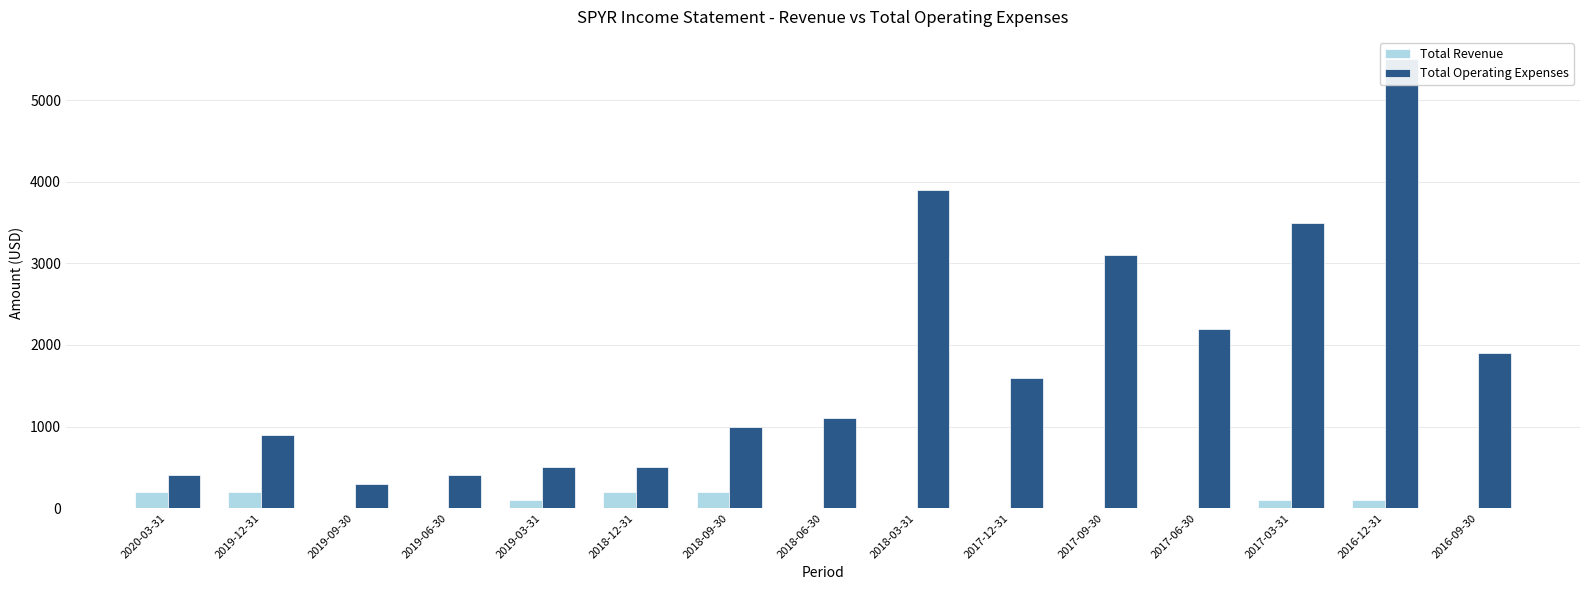

What is the difference between the maximum and minimum values in the Total Revenue series?

200